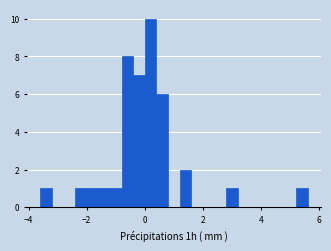

Read against the x-axis, roughly where is the centre of the tallest bar?

0.2